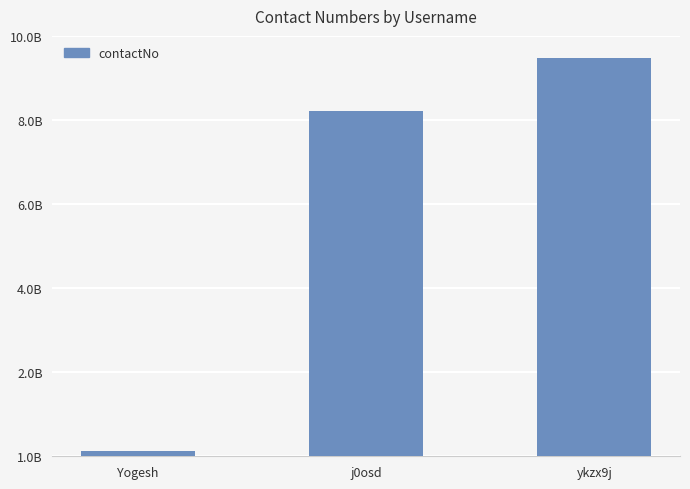

List the labels in order of value, smallest first.

Yogesh, j0osd, ykzx9j